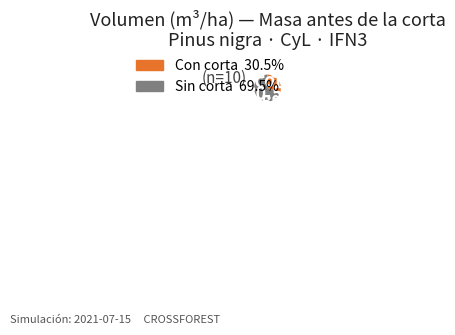

How many slices are in this pie chart?

2